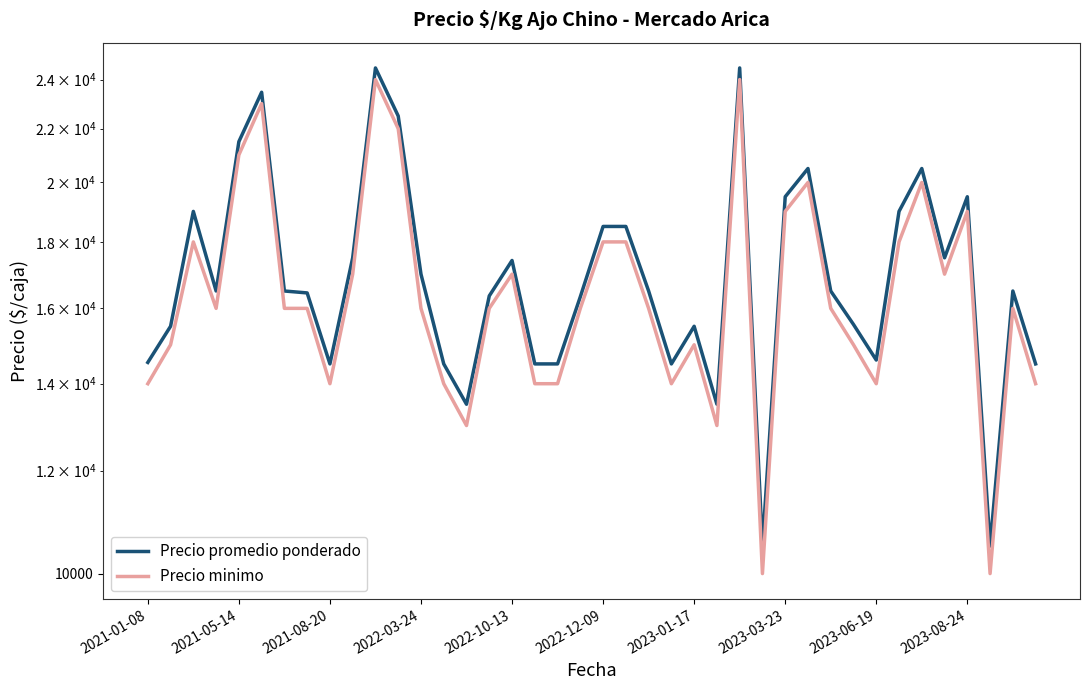

True or false: Precio promedio ponderado and Precio minimo intersect in this chart.

False